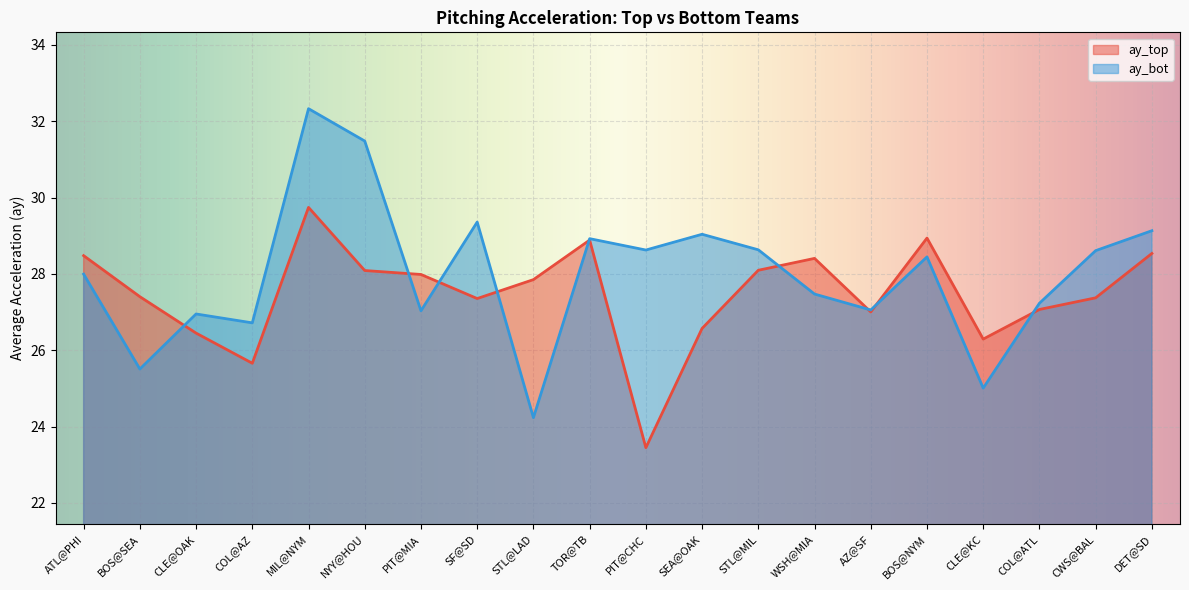

How many lines are shown in the chart?

2